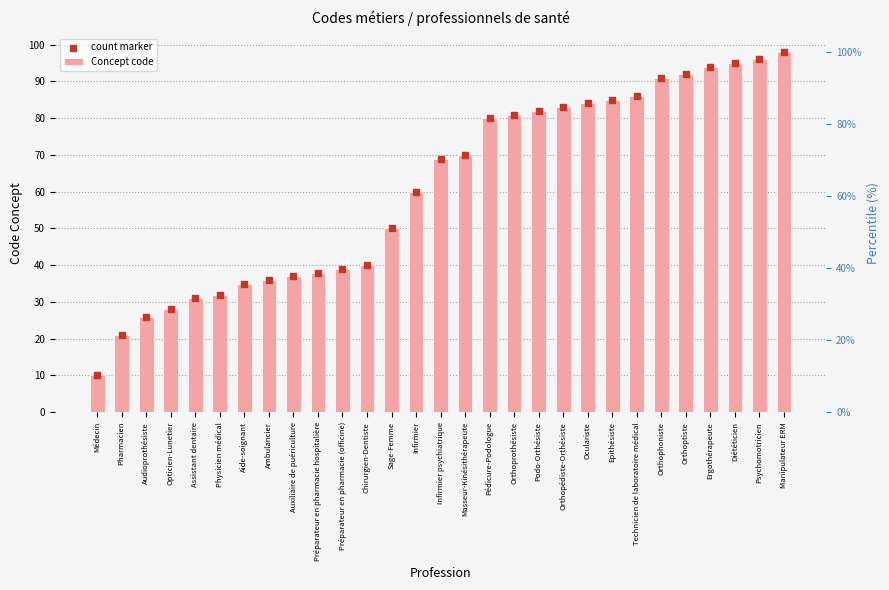

Which series has the largest Y range (max minus min)?

Concept code